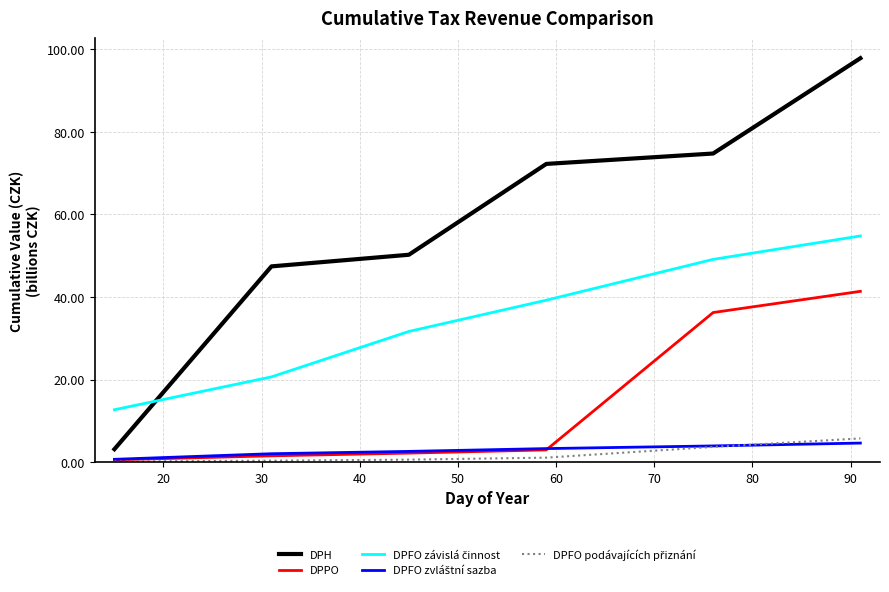

Which series has the largest total across all categories?

DPH